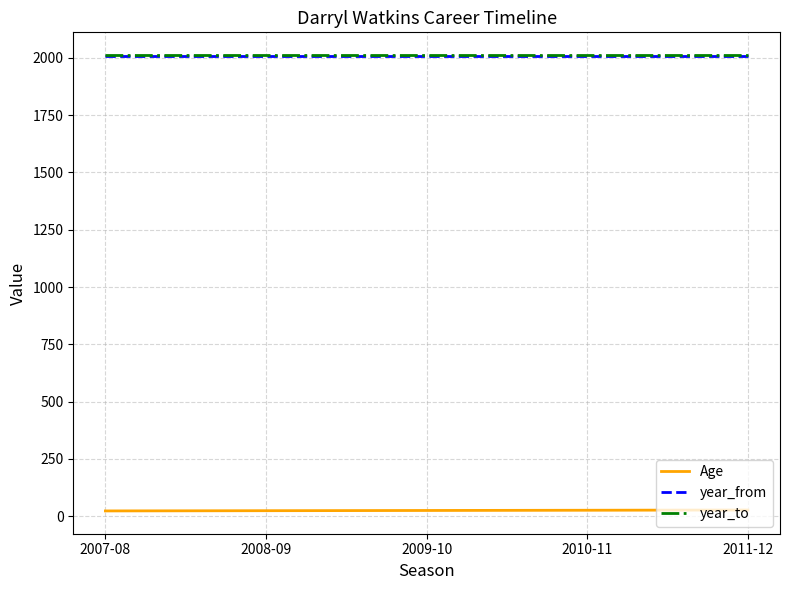

Is the value of Age at 2007-08 greater than the value of year_to at 2011-12?

No